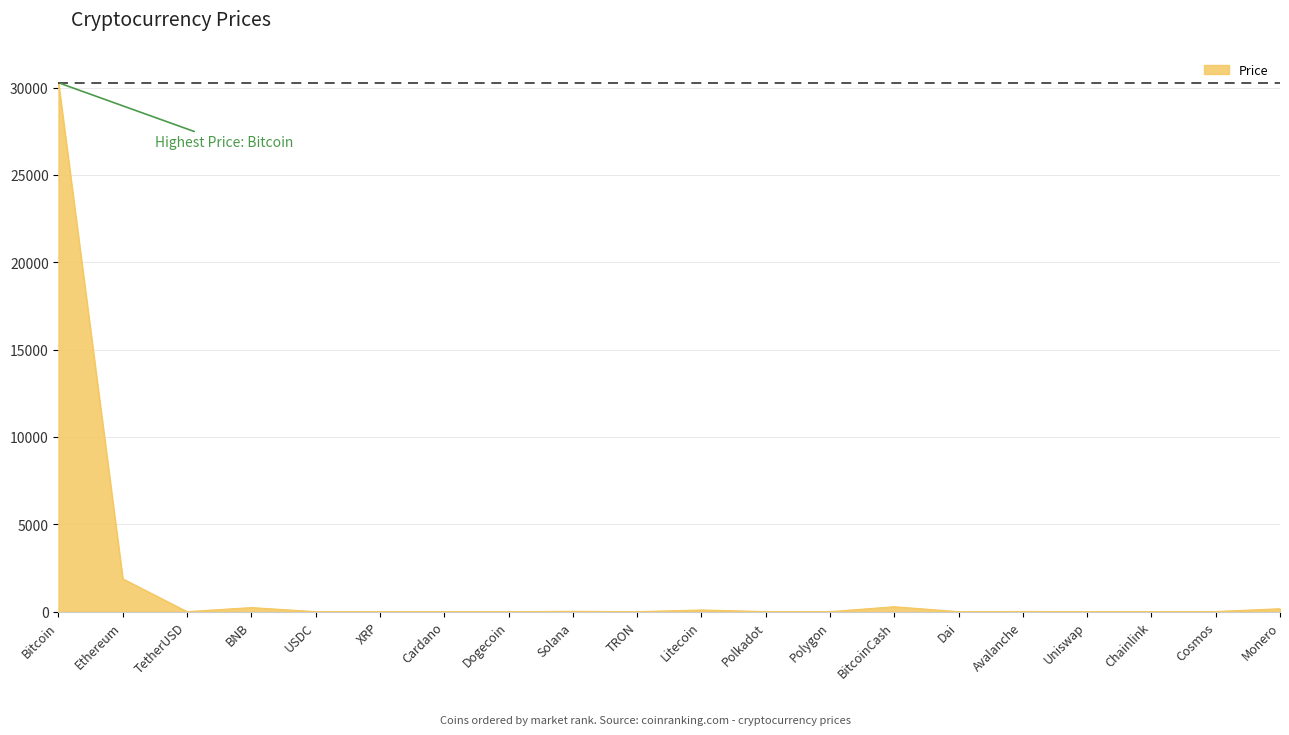

Which label corresponds to the largest value in the chart?

Bitcoin